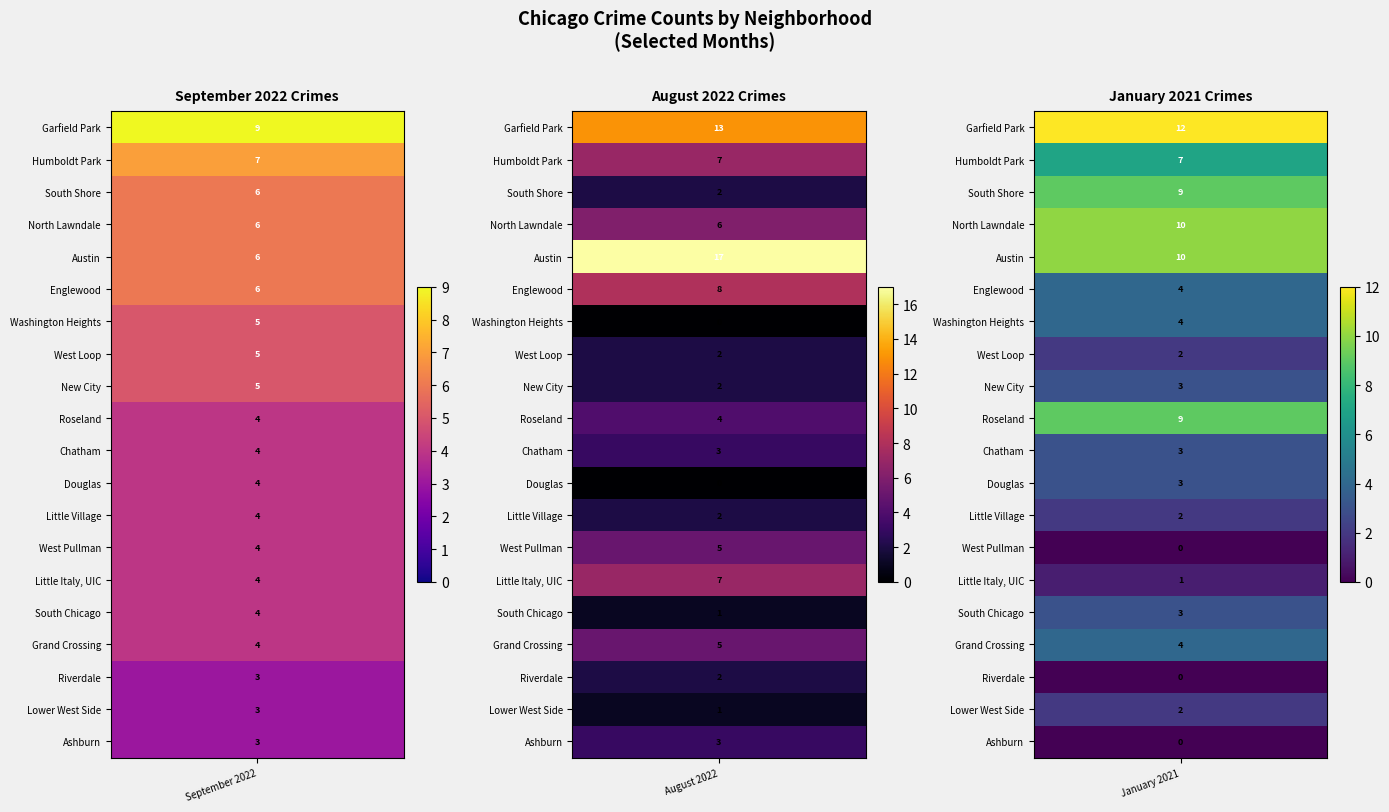

Is it true that august_2022 equals 1 at 9?

False